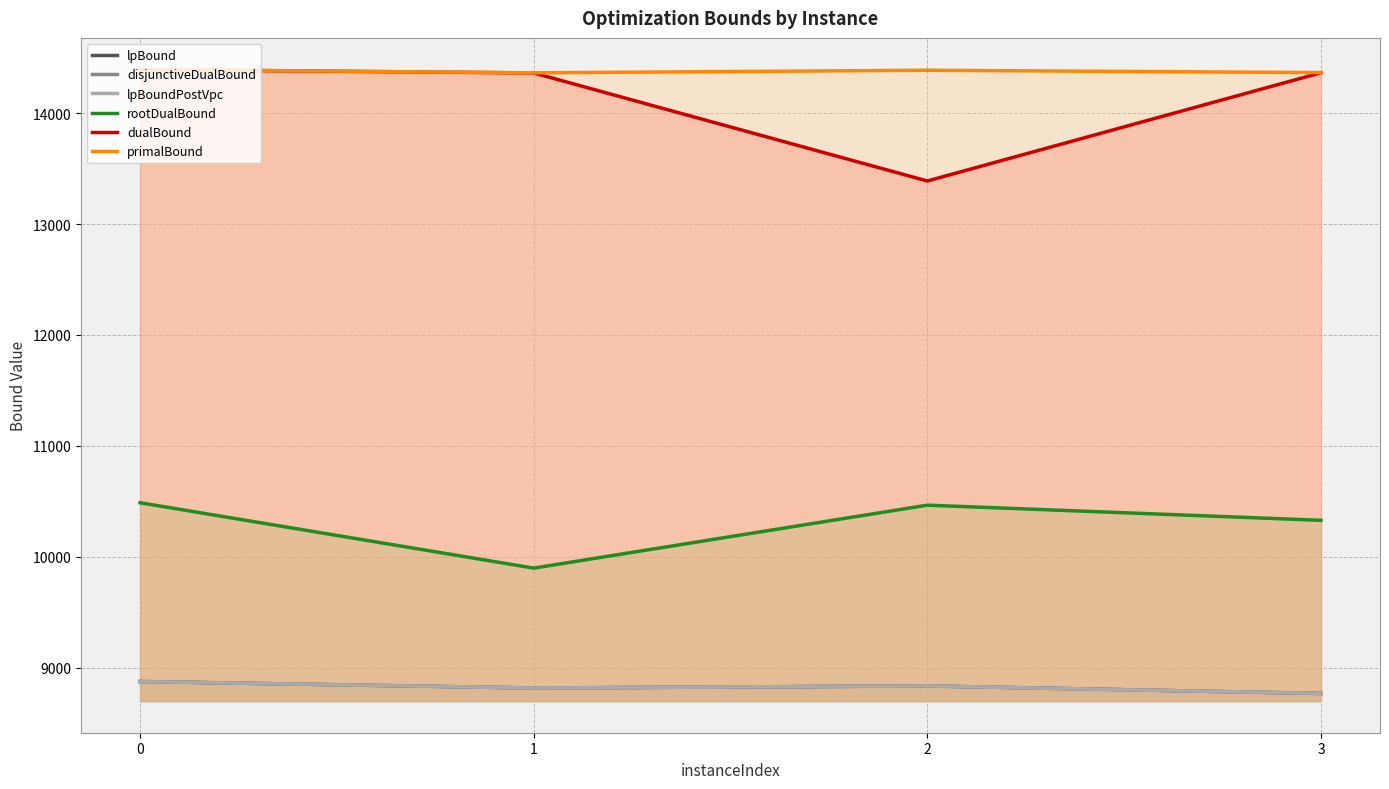

Is it true that dualBound equals 3761.8 at 2?

False